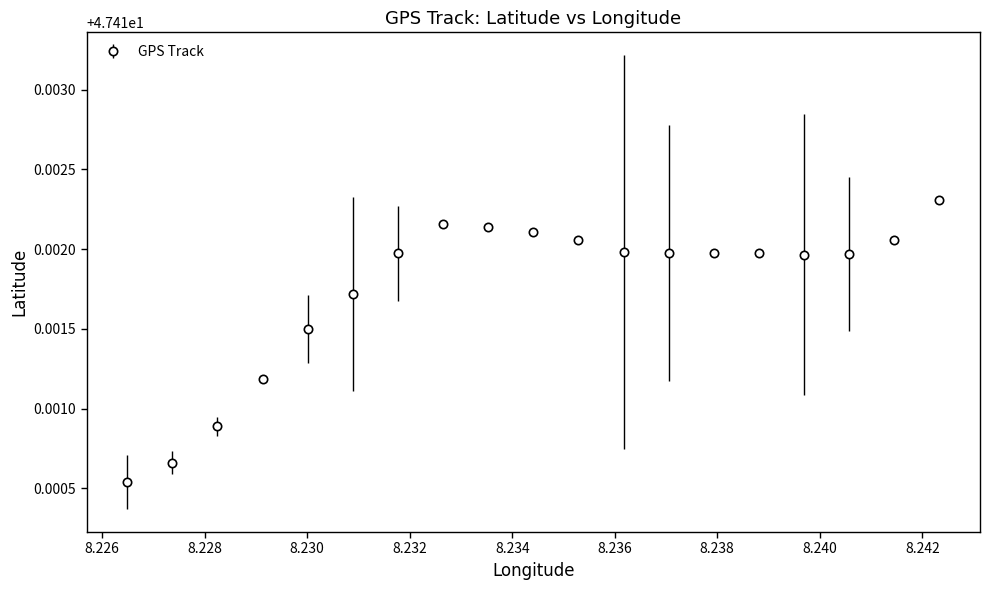

Count the values in the range 47 to 48.

19